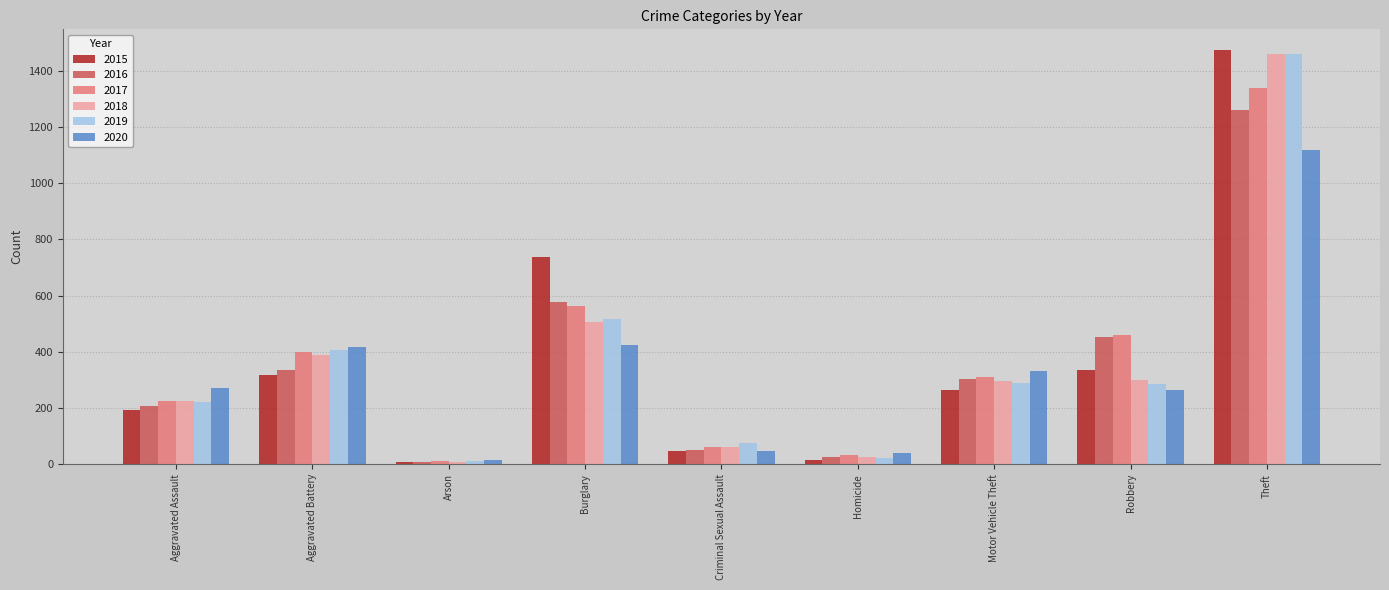

What is the minimum value for 2016?

7